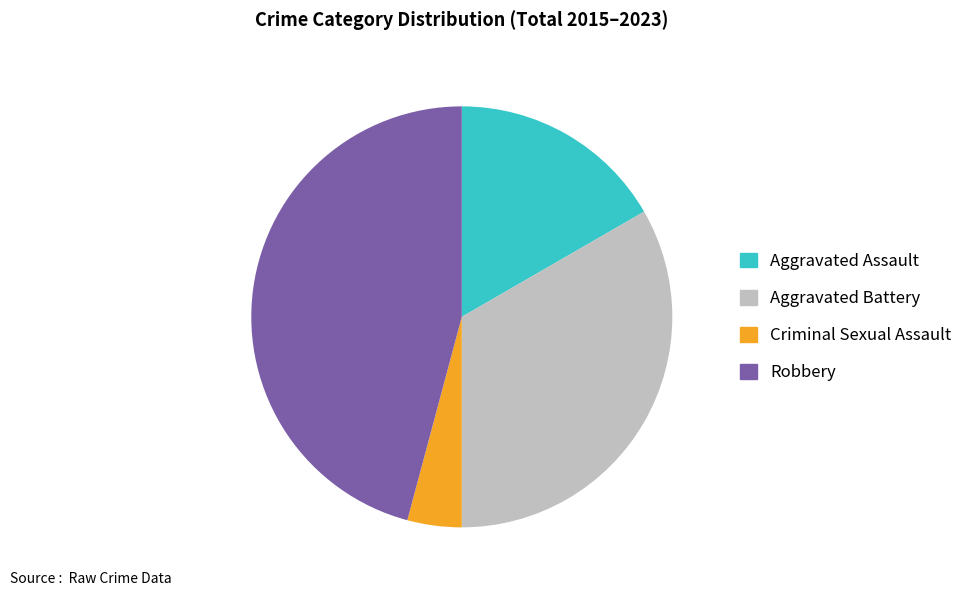

Does Aggravated Assault represent more than half of the total?

No